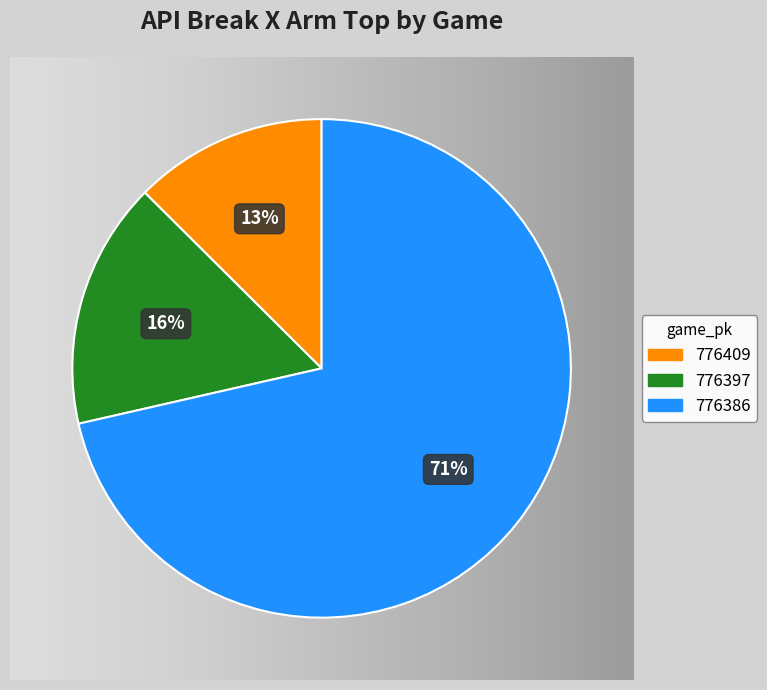

How many slices are in this pie chart?

3